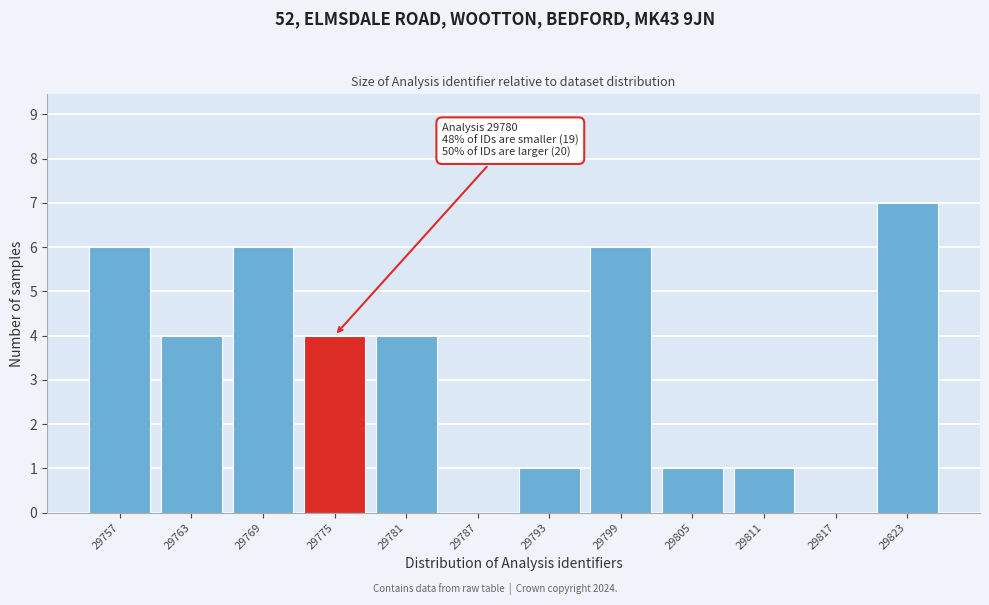

Reading left to right, extract all data points from this chart.

29757=6	29763=4	29769=6	29775=4	29781=4	29787=0	29793=1	29799=6	29805=1	29811=1	29817=0	29823=7